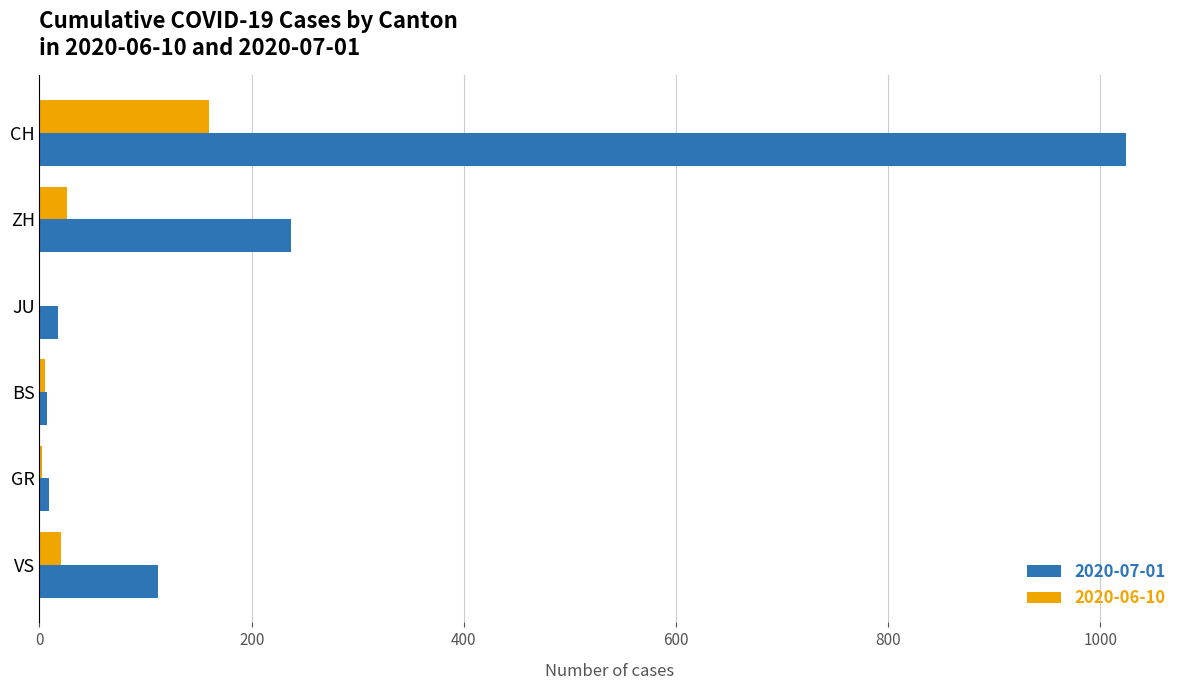

Which label corresponds to the largest value in the chart?

CH